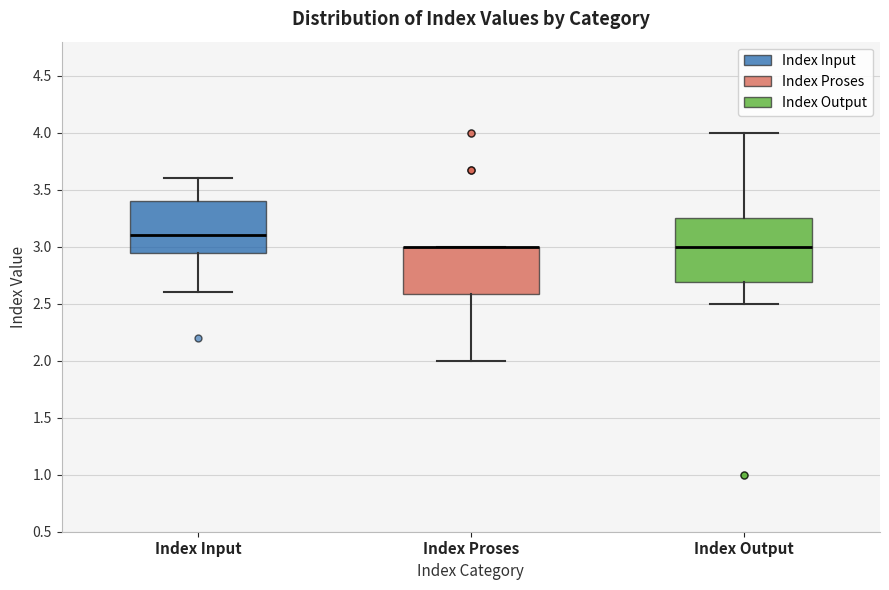

Reading left to right, transcribe this box plot: for each box, give where its median line is, the range the box spans, and where its two whiskers end, as read against the y-axis. The values are not printed on the chart, so give them approximately, as read against the axis.

Index Input: median 3.10, box 2.95 to 3.40, whiskers 2.60 to 3.60
Index Proses: median 3.00 (drawn on the box's upper edge), box 2.60 to 3.00, whiskers 2.00 to 3.00
Index Output: median 3.00, box 2.70 to 3.25, whiskers 2.50 to 4.00